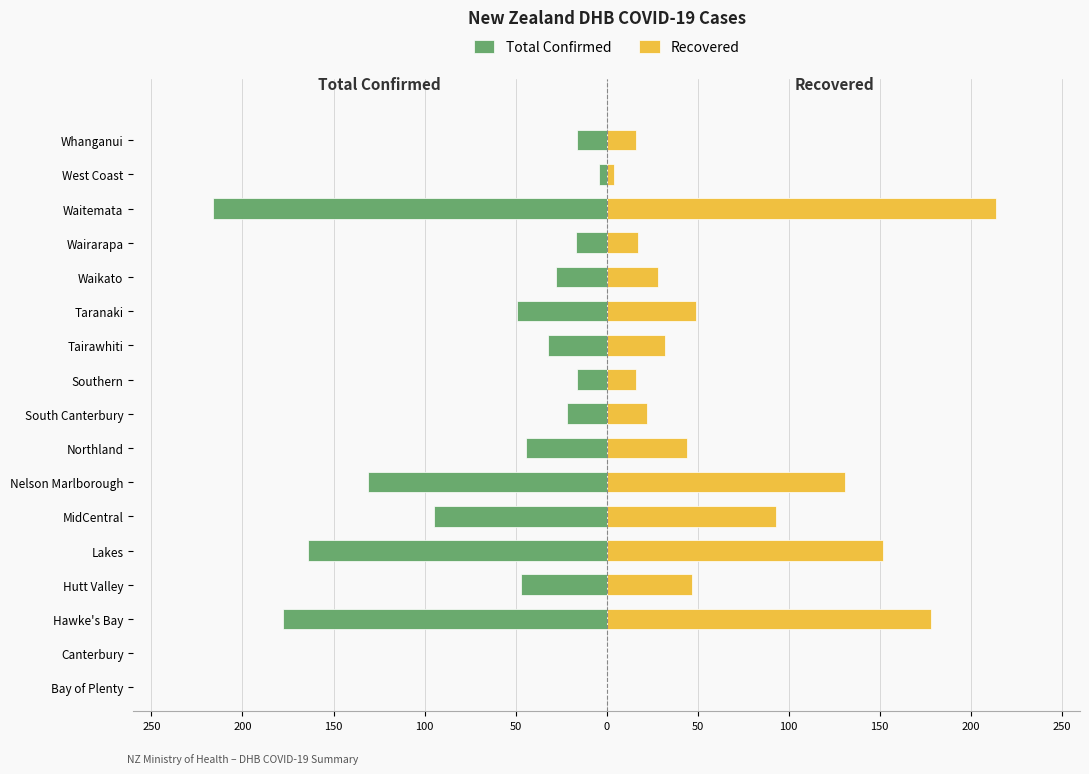

Between Taranaki and Bay of Plenty, which is larger?

Bay of Plenty